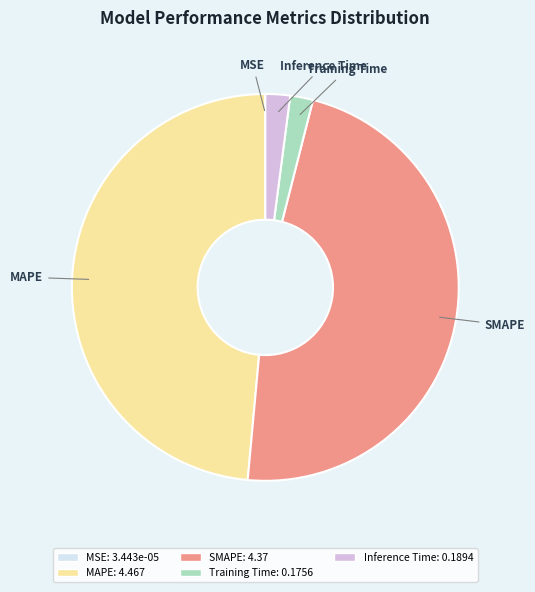

The Training Time slice represents 2% of the pie. True or false?

True